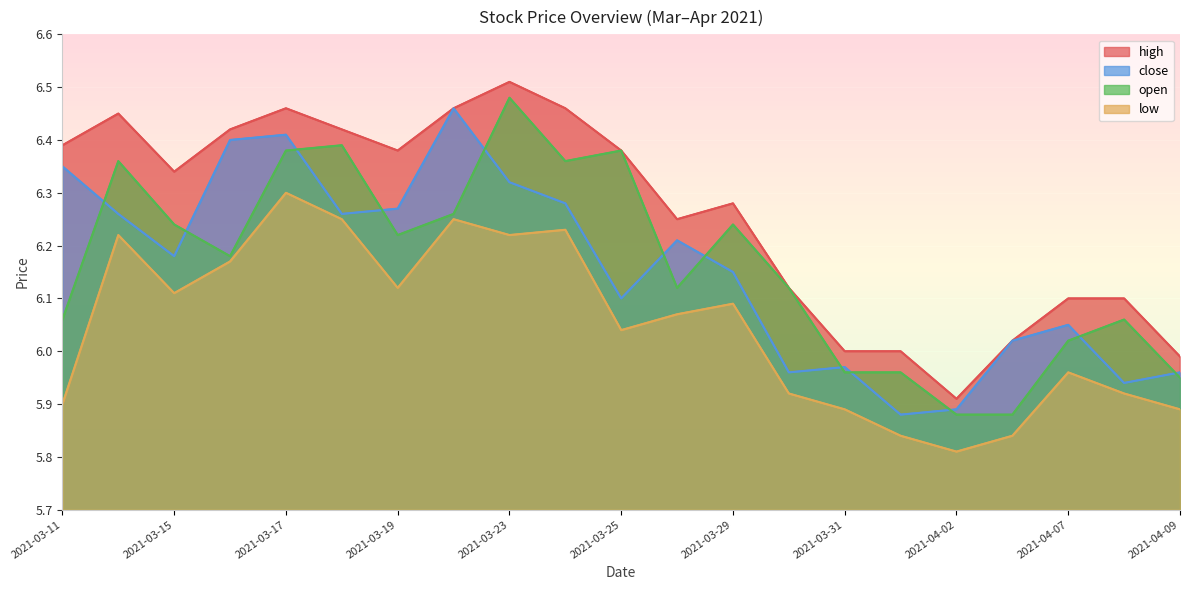

Which series changed the most between 2021-04-01 and 2021-04-08?

high